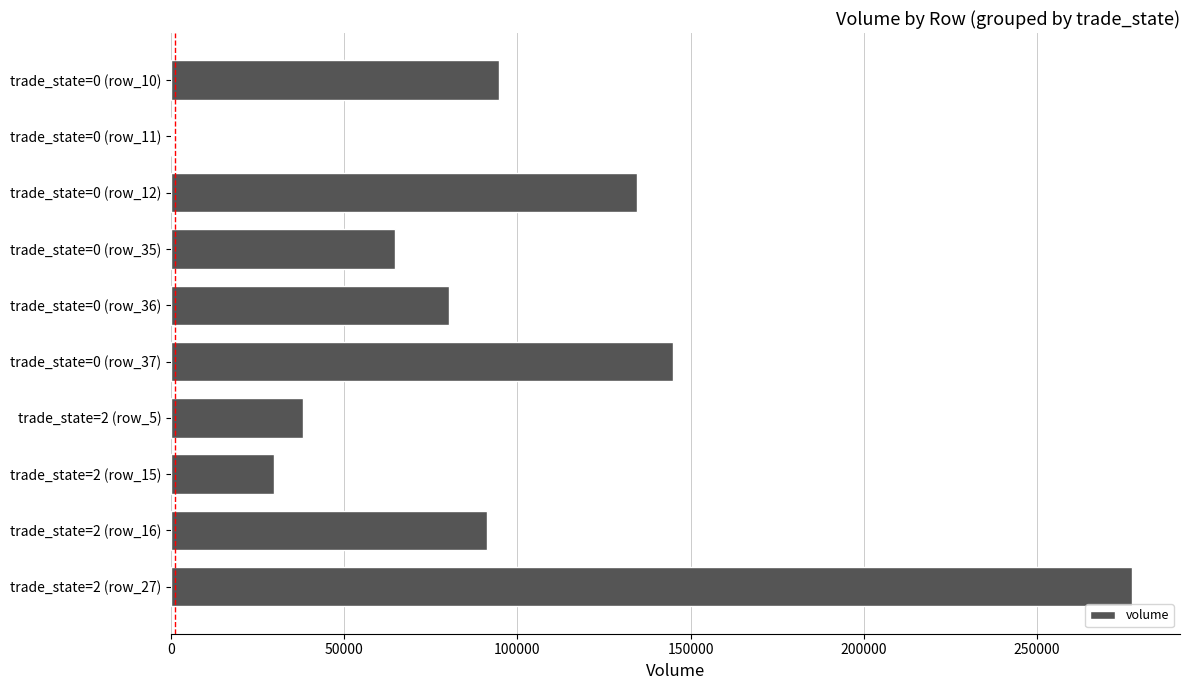

How many data points does each series have?

10